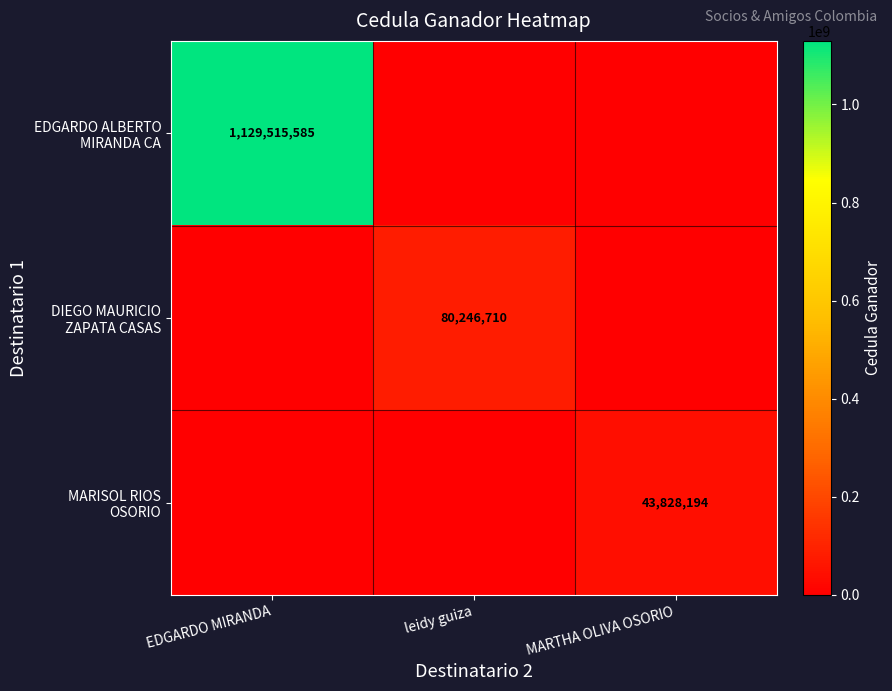

At EDGARDO MIRANDA, list the series in order from largest to smallest.

EDGARDO ALBERTO MIRANDA CA, DIEGO MAURICIO ZAPATA CASAS, MARISOL RIOS OSORIO